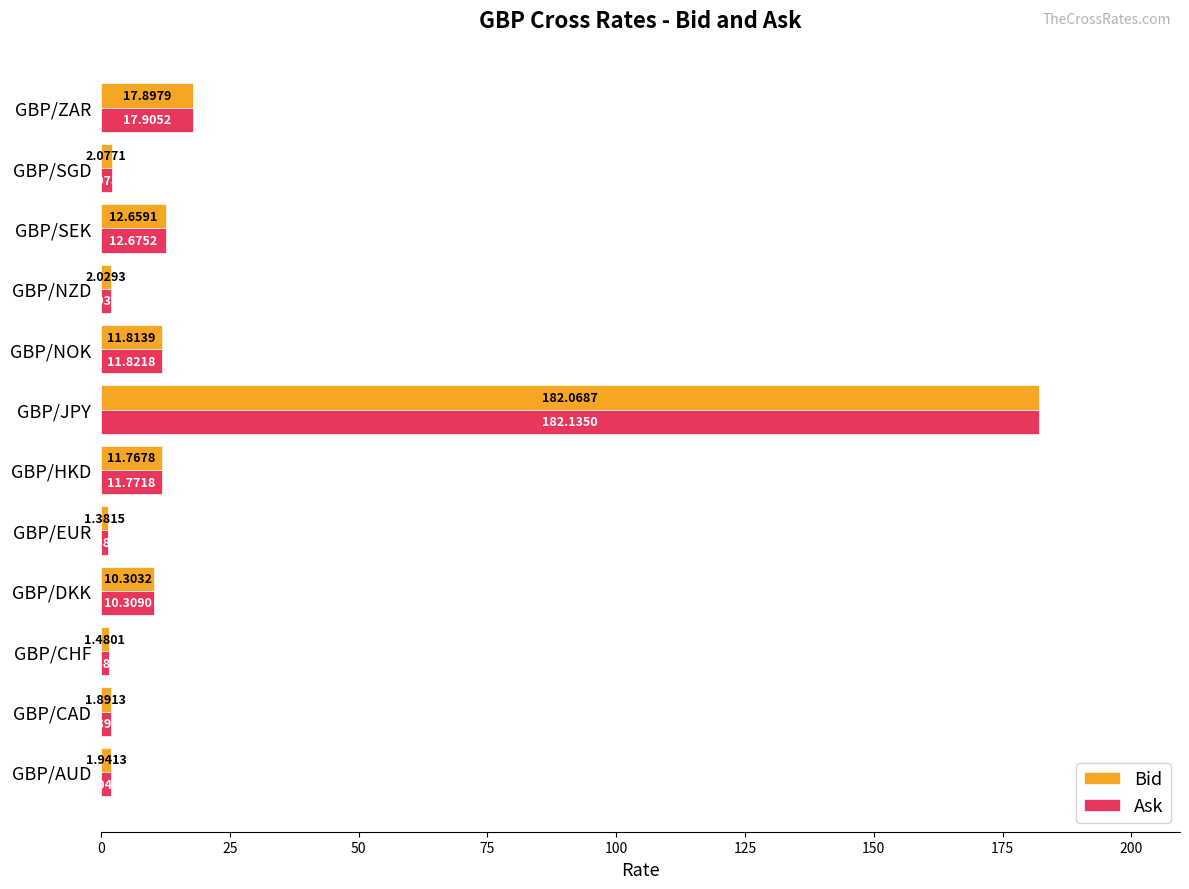

What is the difference between the Ask values at GBP/AUD and GBP/SEK?

10.7